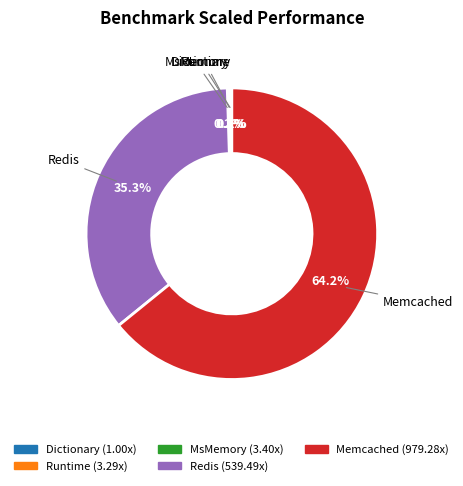

Which category has the biggest portion of the pie?

Memcached